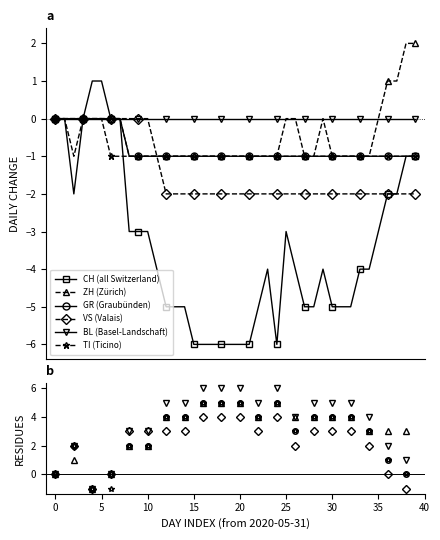

Which series has the largest range (max minus min)?

CH